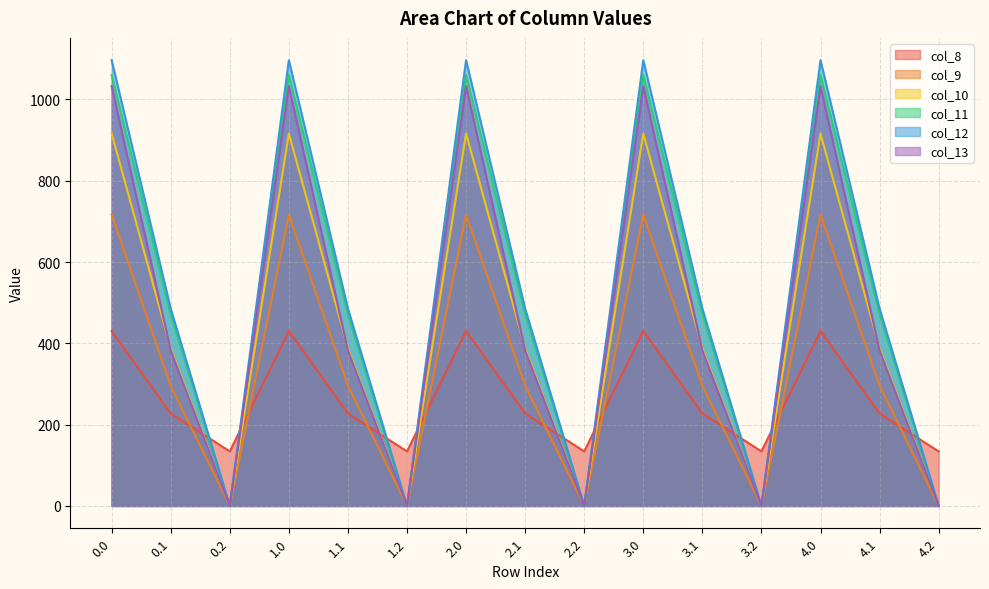

True or false: col_9 has a value of 87.8 at 0.1.

False